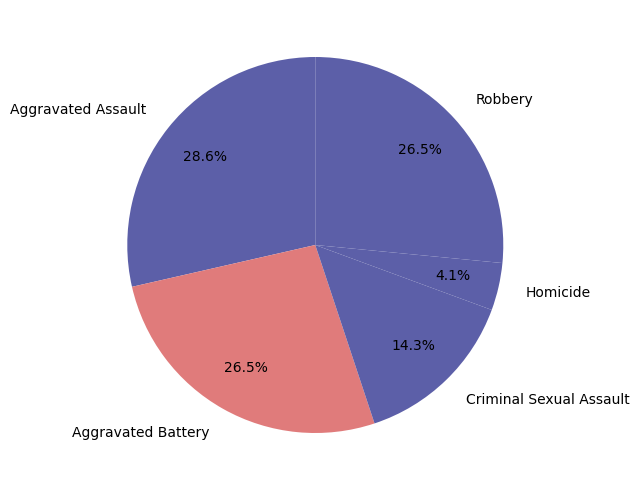

How many slices are in this pie chart?

5